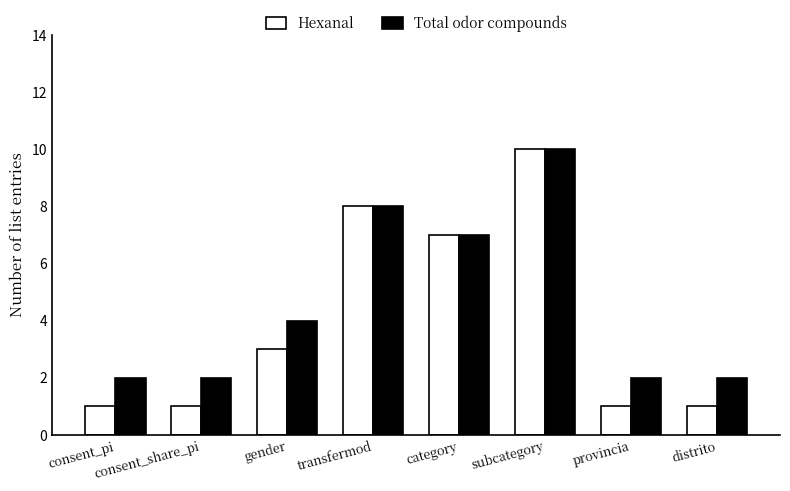

What is the difference between the Total odor compounds values at category and transfermod?

1